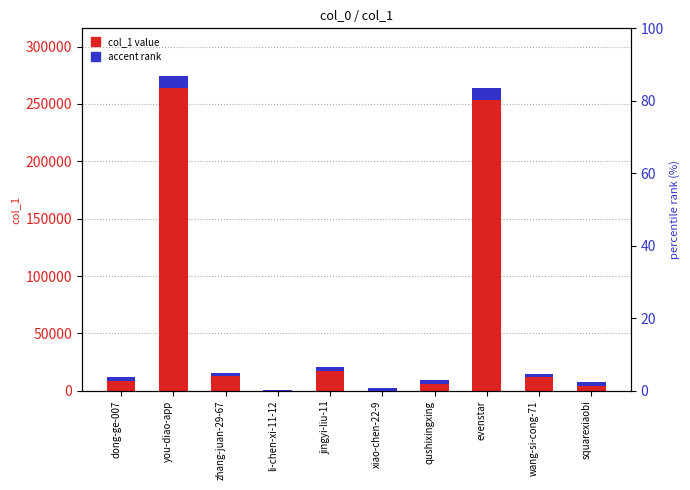

Which label corresponds to the largest value in the chart?

you-diao-app